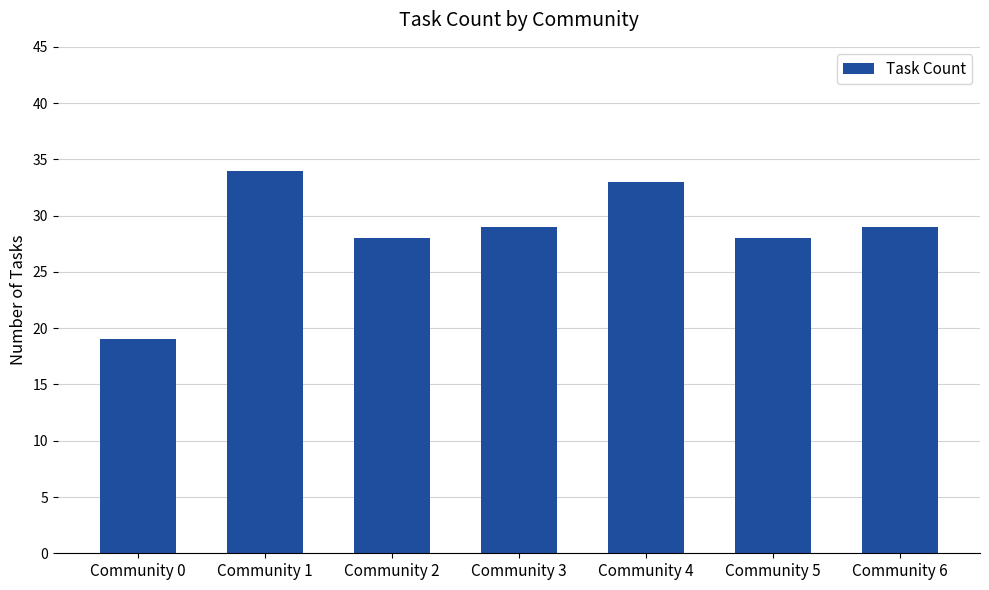

Which category has the highest value across all series?

Community 1